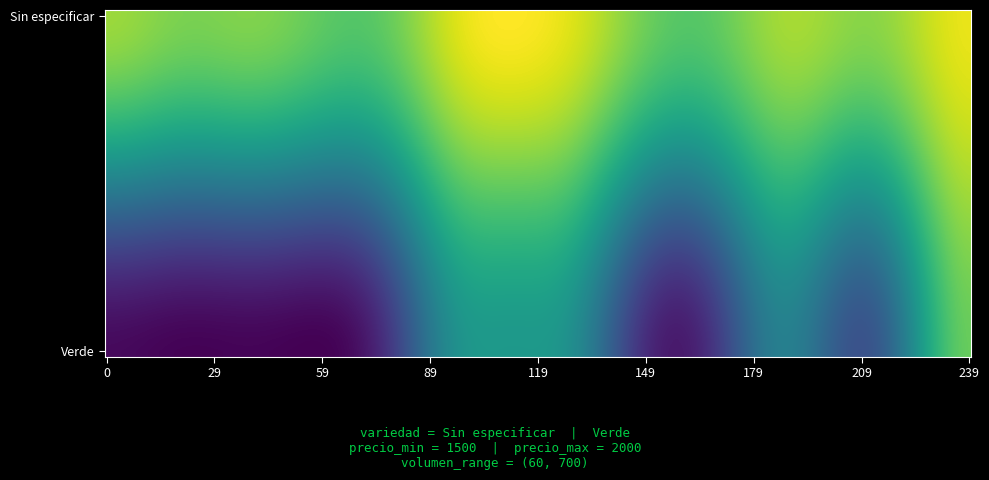

What is the maximum value shown in the chart?

2000